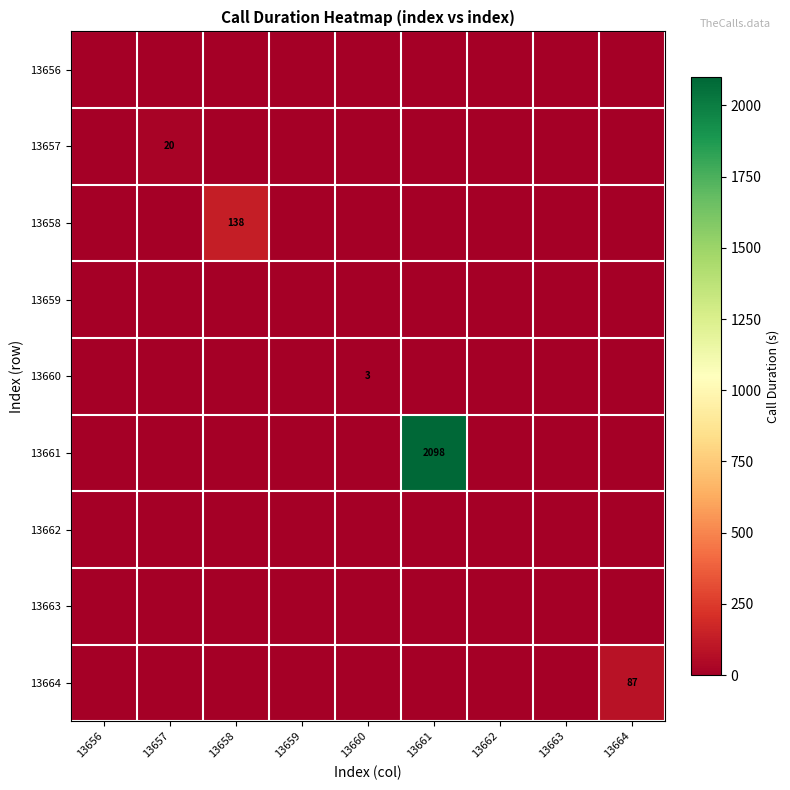

Is it true that 13661 equals 2098 at 13661?

True